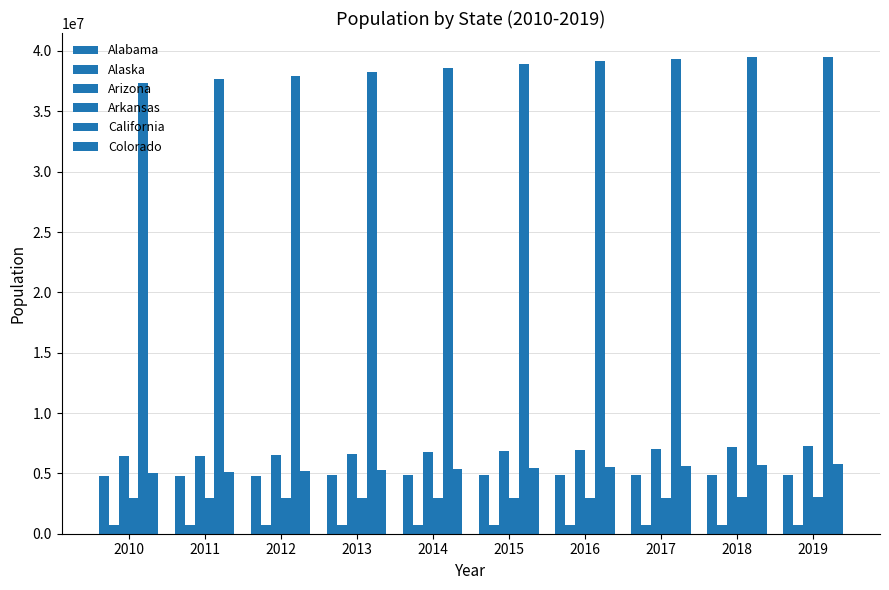

What is the value of the Alabama bar at the 1st from the left?

4785437